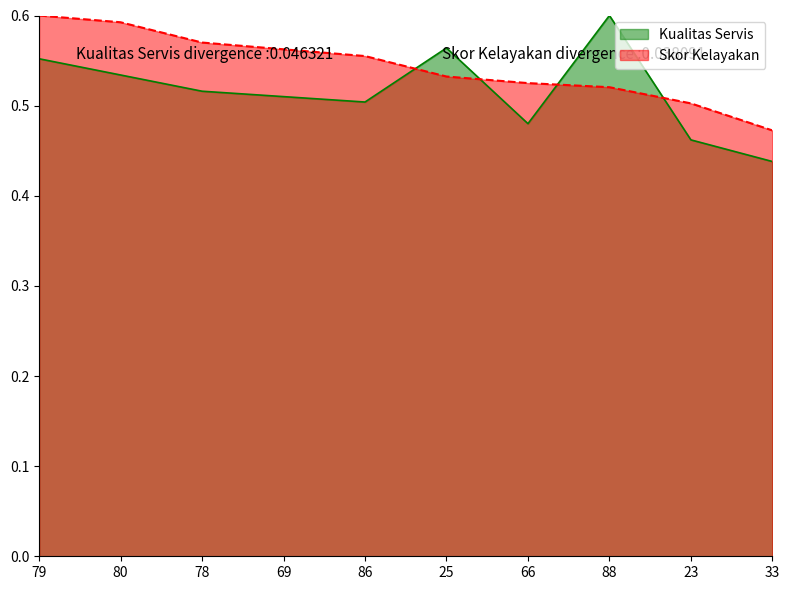

Between 80 and 78, which series saw the biggest shift?

Skor Kelayakan